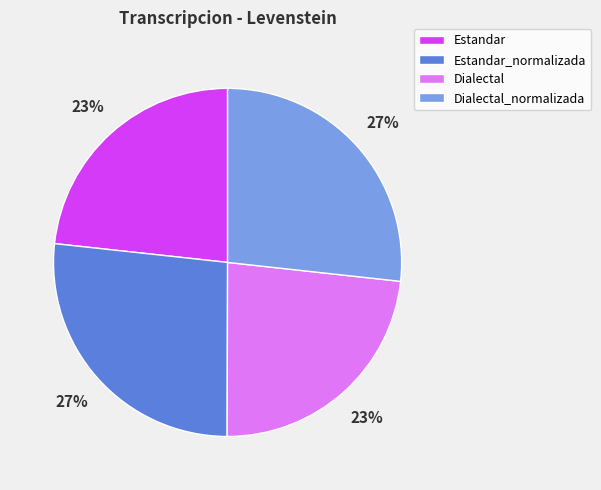

To the nearest percent, what percentage of the pie is Dialectal?

23%